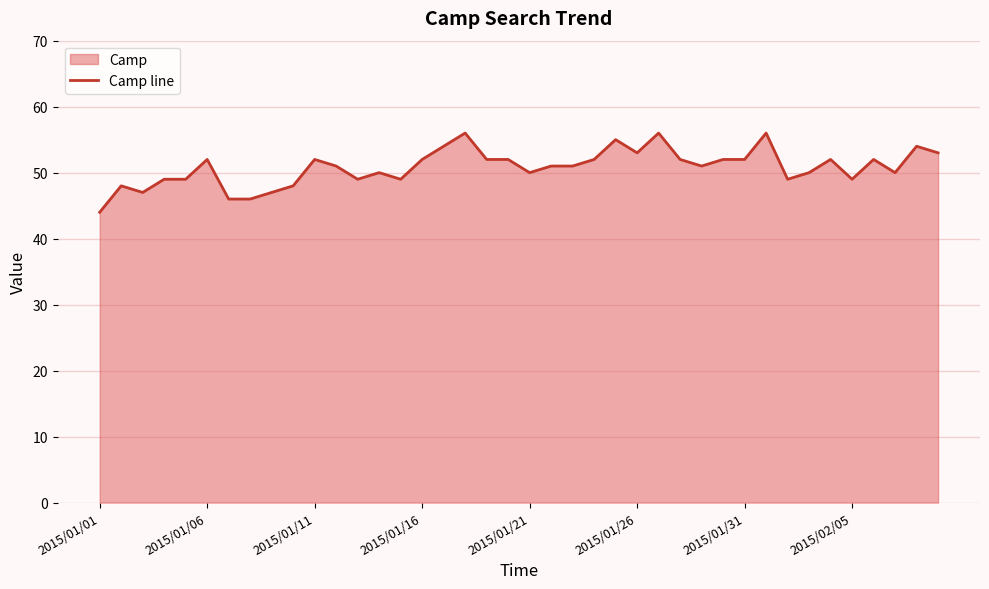

What is the sum of all values?

2033